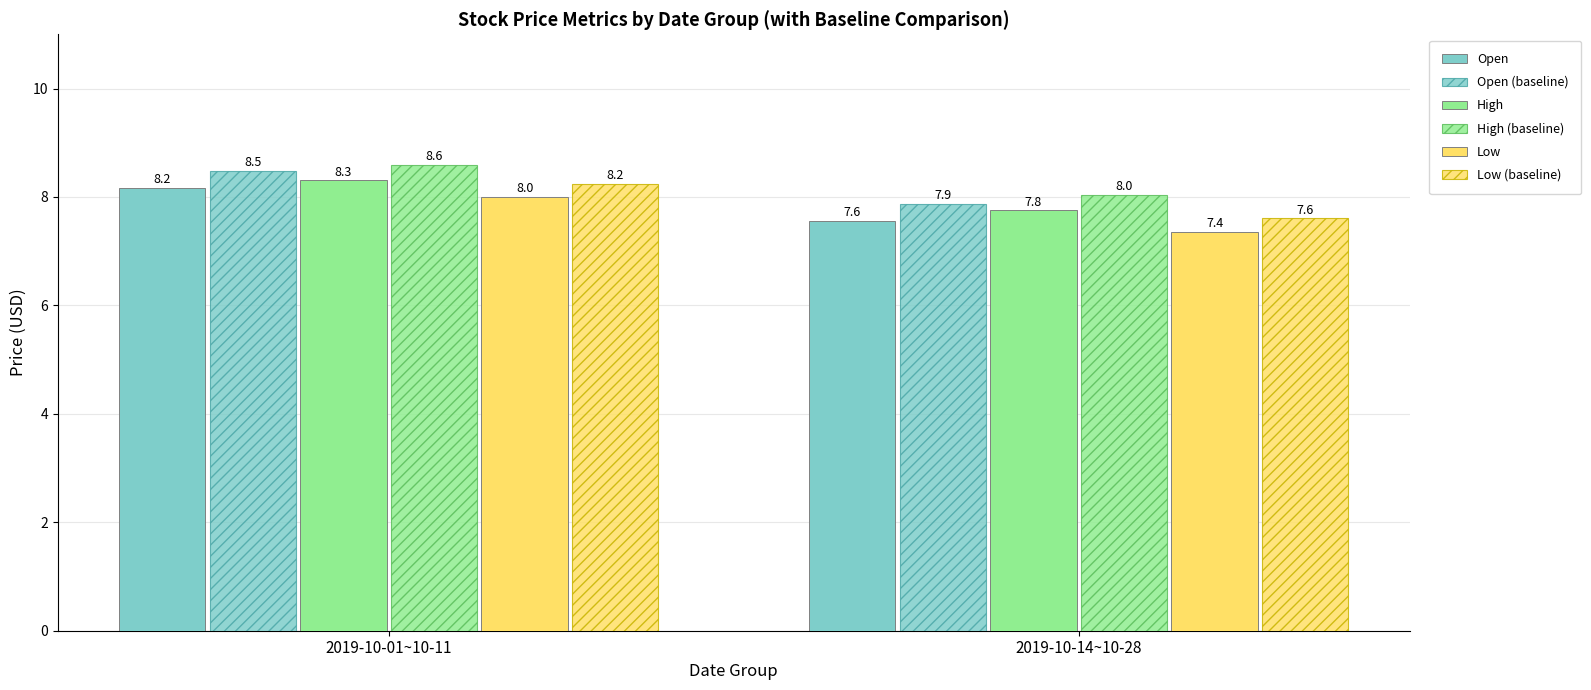

What is the sum of the Low values at 2019-10-01~10-11 and 2019-10-14~10-28?

15.4